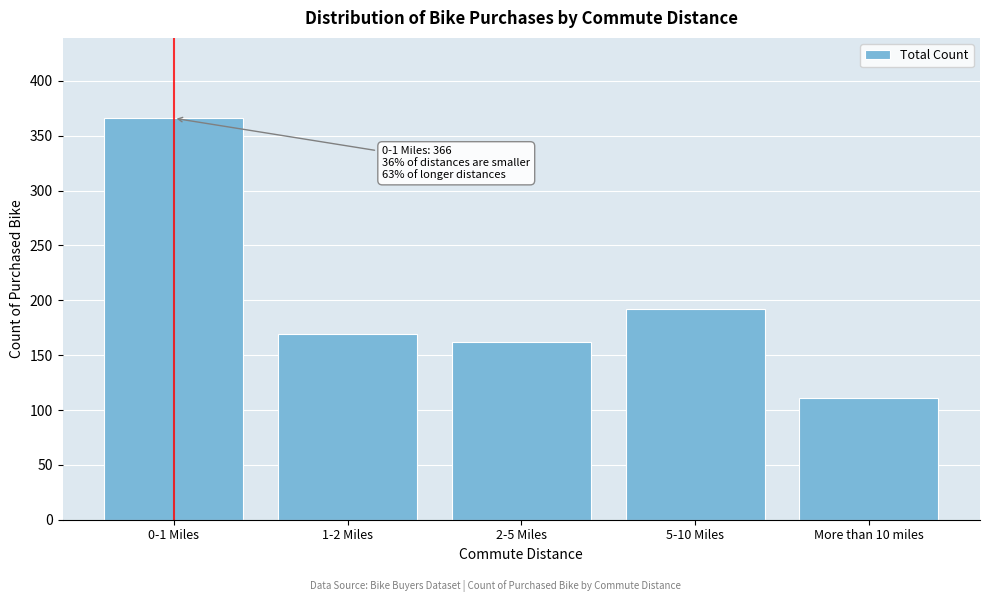

Reading right to left, what are all the values shown in this chart?

111	192	162	169	366